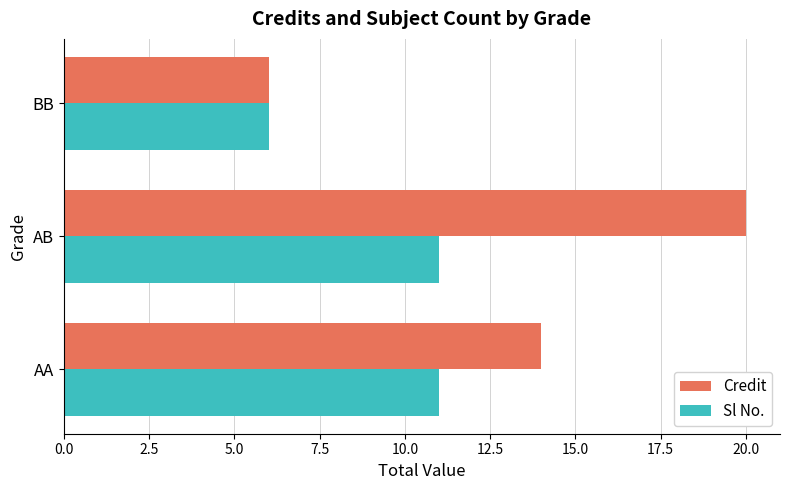

List the series in order of their overall mean, lowest first.

Sl No., Credit